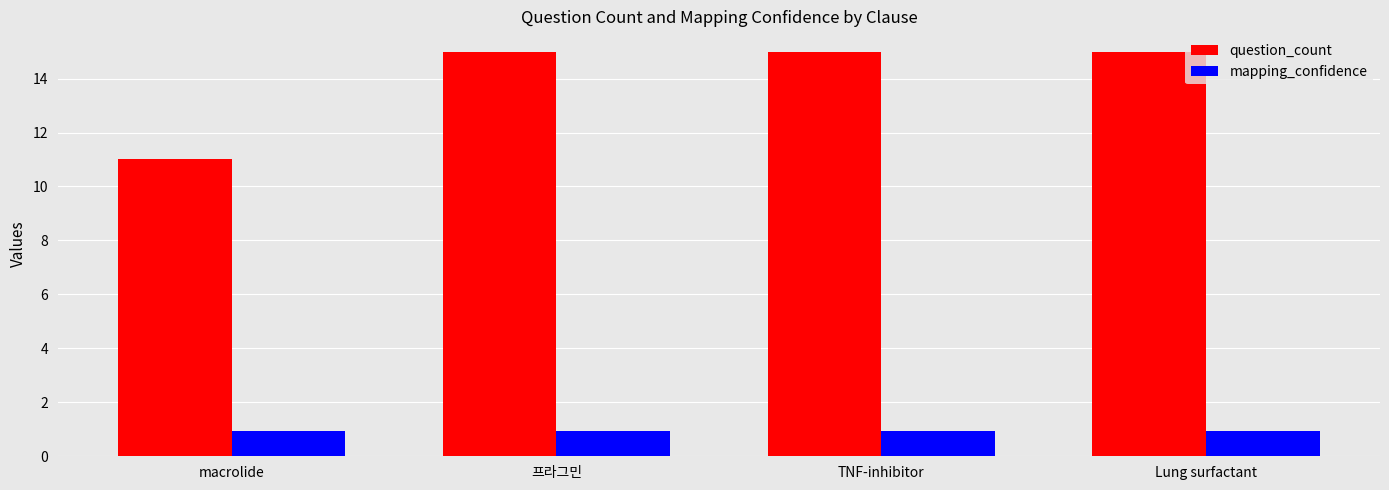

How many series are shown in this chart?

2